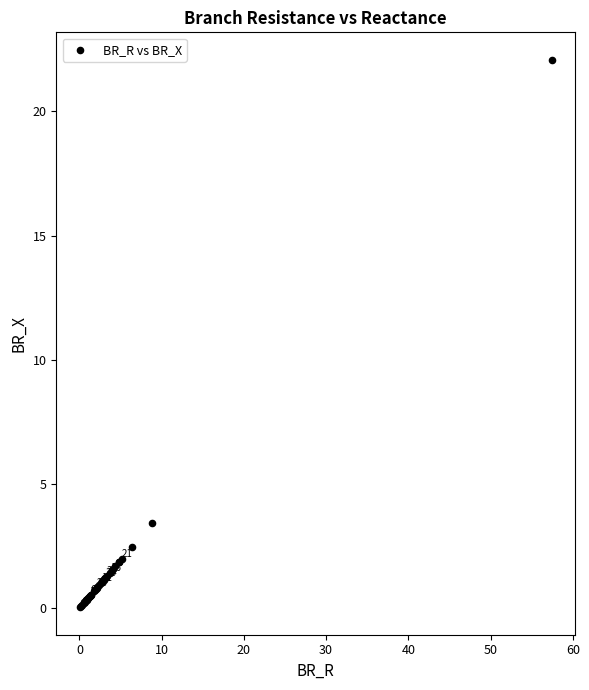

What Y value in the scatter plot is closest to 11?

3.4